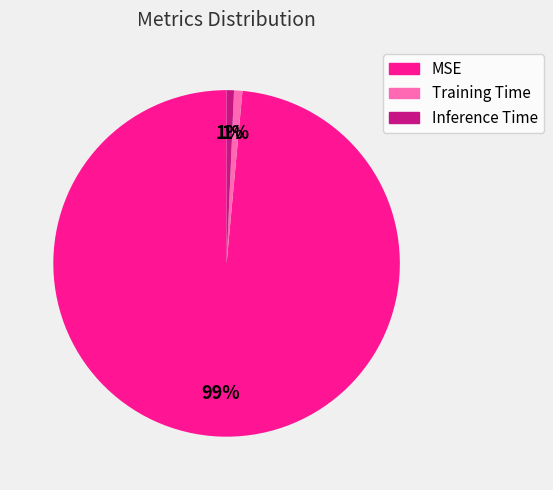

What percentage is the Inference Time slice, to the nearest percent?

1%